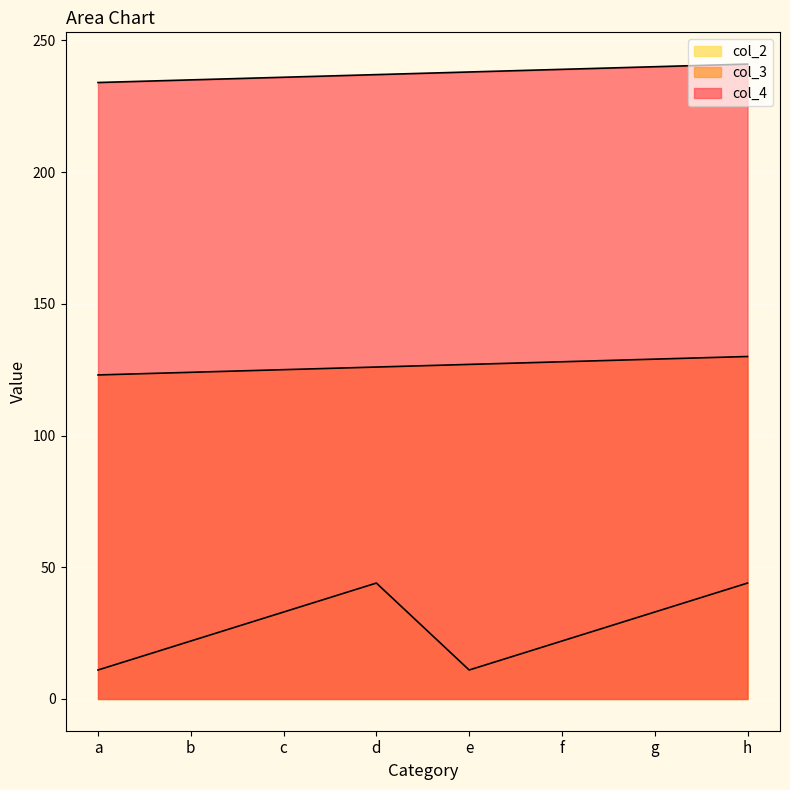

Reading left to right, list all the values displayed in this chart.

col_3: 123	124	125	126	127	128	129	130
col_4: 234	235	236	237	238	239	240	241
col_2: 11	22	33	44	11	22	33	44